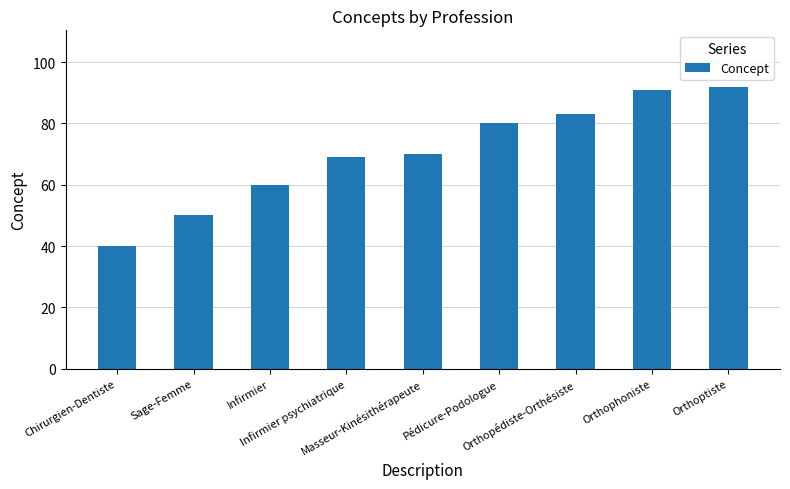

What is the minimum value shown in the chart?

40